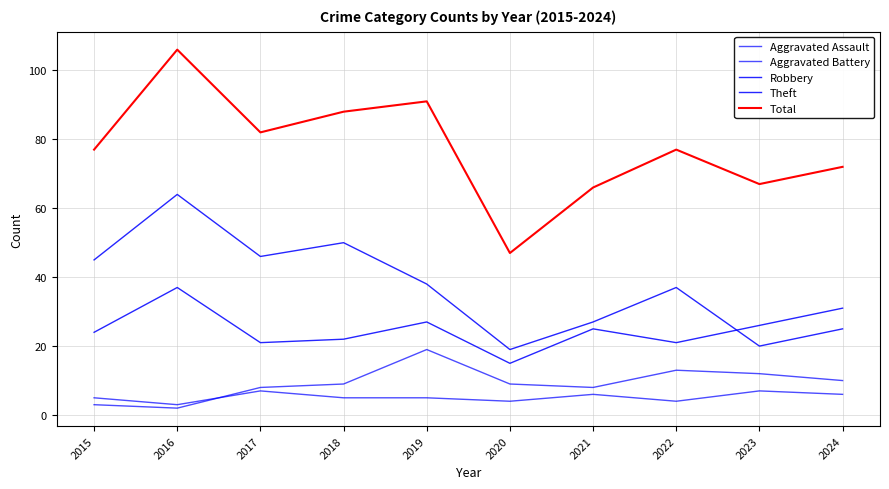

What is the maximum value shown in the chart?

106